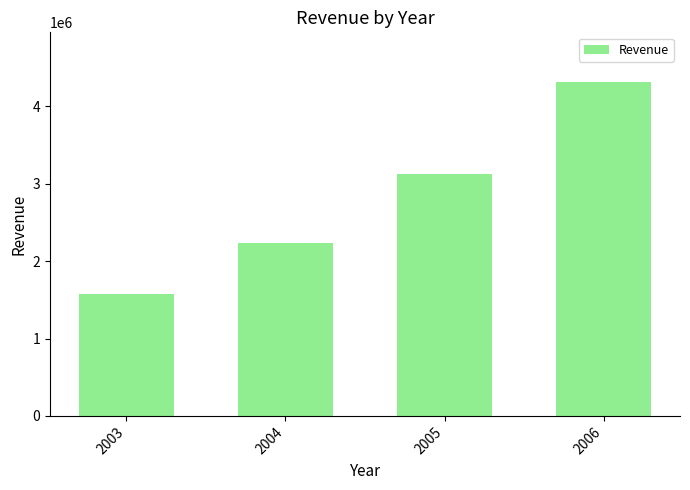

True or false: the data shows 3629664 at 2004.

False